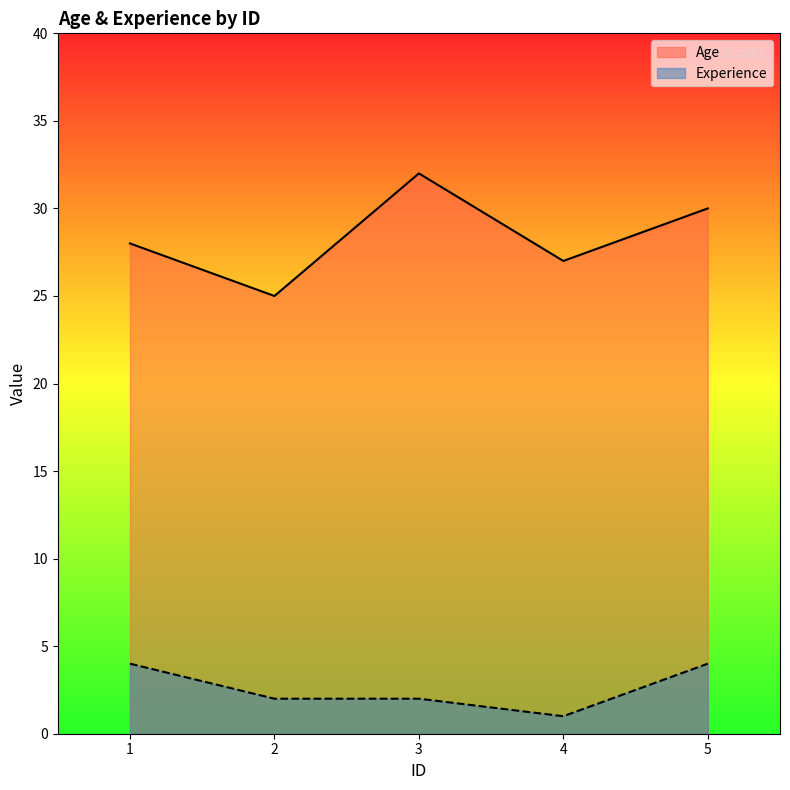

True or false: Experience and Age intersect in this chart.

False